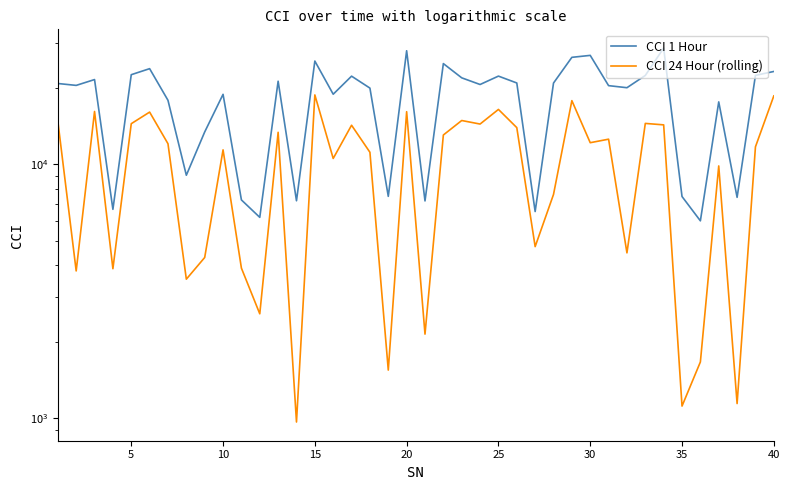

Reading left to right, list all the values displayed in this chart.

CCI 1 Hour: 20847.2	20492.5	21606.0	6653.3	22582.2	23852.9	17897.2	9066.6	13428.0	18895.7	7246.7	6186.4	21284.6	7191.3	25560.1	18915.1	22283.7	19993.6	7485.5	28065.2	7180.9	24973.9	21948.1	20658.7	22293.2	20946.0	6521.4	20930.7	26436.1	26908.4	20445.9	20065.3	22424.5	28764.2	7474.2	5993.7	17642.7	7418.8	22445.3	23251.3
CCI 24 Hour (rolling): 14822.5	3803.8	16172.2	3881.1	14475.7	16082.1	12066.6	3529.8	4297.0	11414.7	3902.0	2577.7	13386.6	965.3	18794.2	10557.5	14274.3	11166.2	1546.6	16140.8	2143.6	13063.9	14898.4	14427.8	16476.5	13967.5	4742.8	7615.8	17843.3	12181.2	12577.1	4481.7	14511.4	14321.8	1115.5	1664.9	9865.4	1141.4	11734.7	18628.0